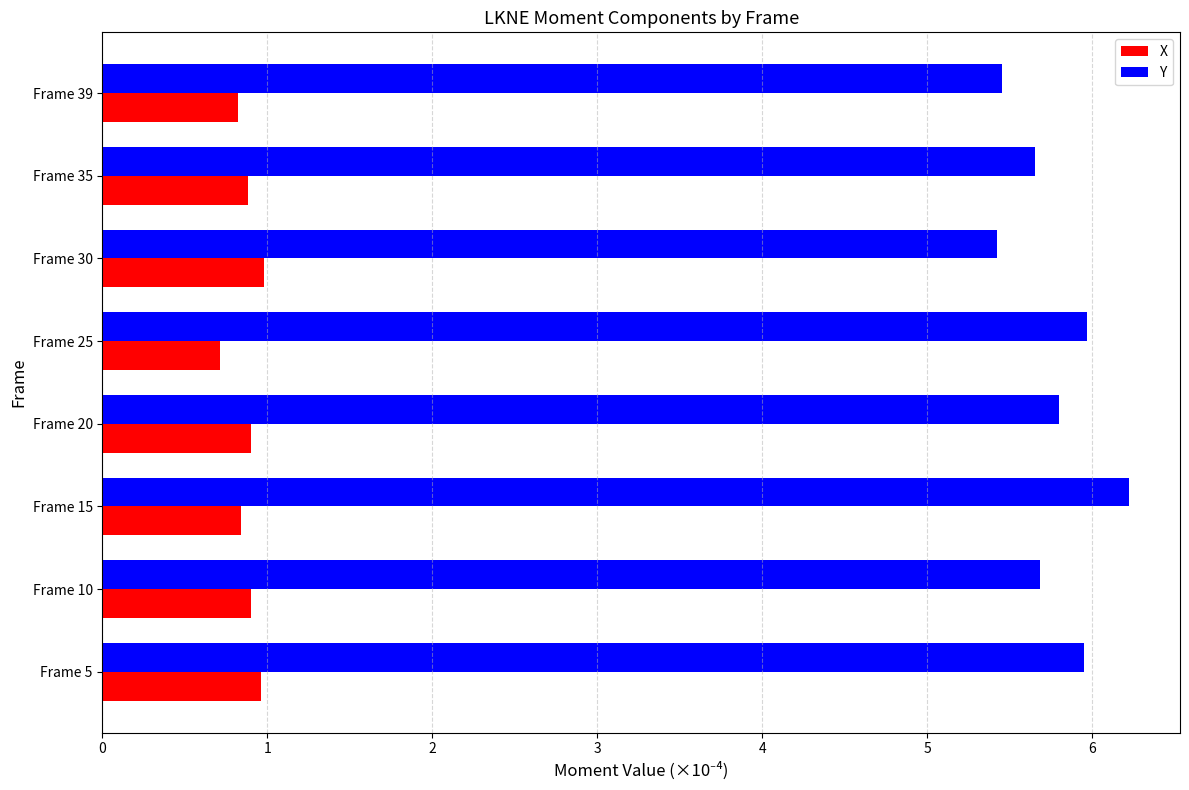

What is the highest value of the X series?

1.0